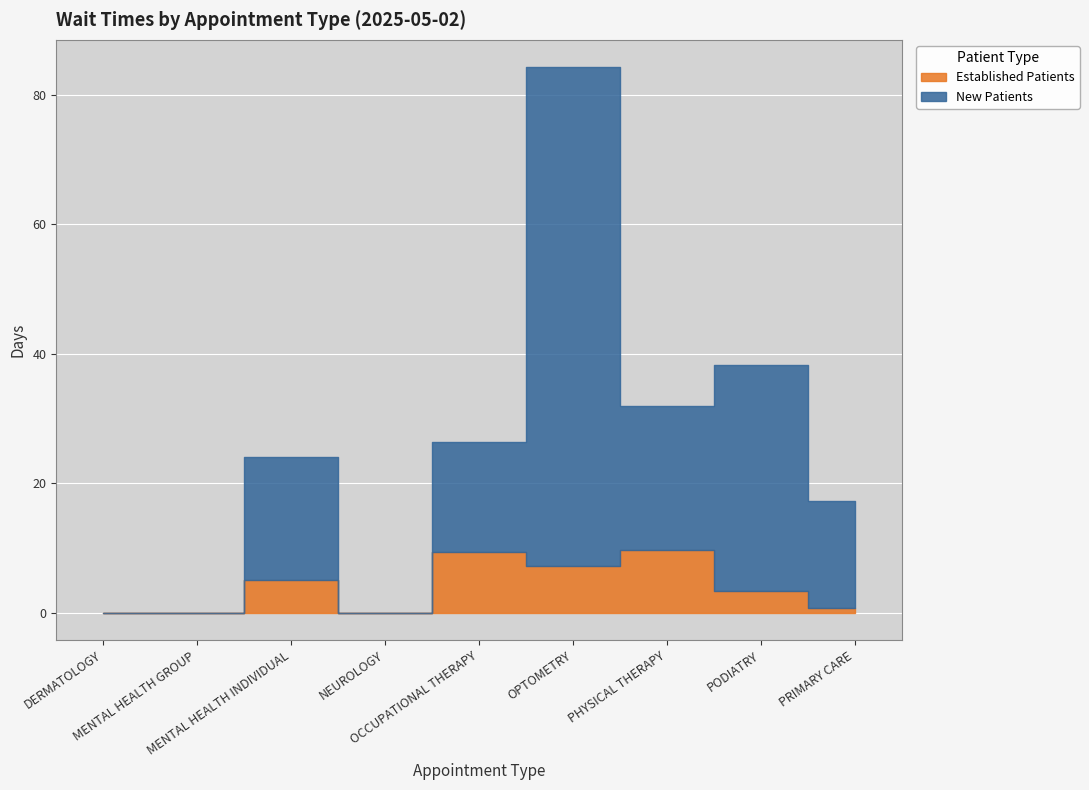

At which category does EstablishedPatients reach its first local valley?

NEUROLOGY